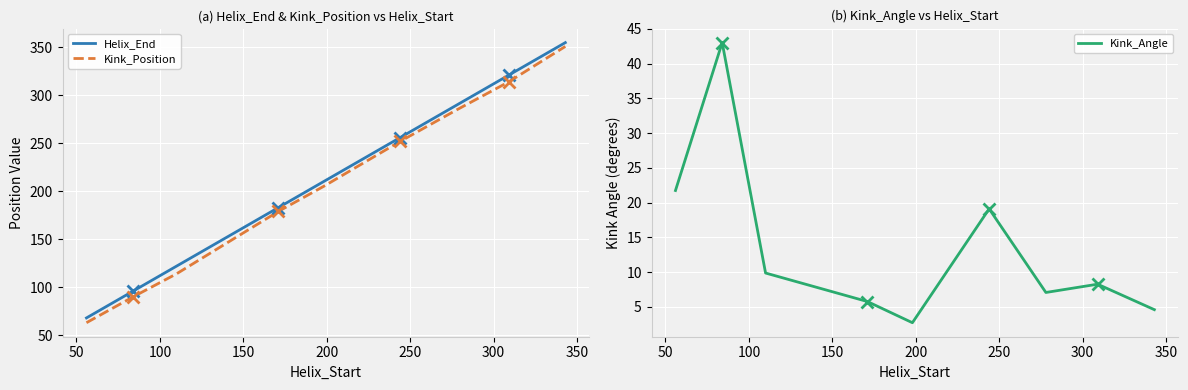

What is the highest value of the Kink_Angle series?

43.0